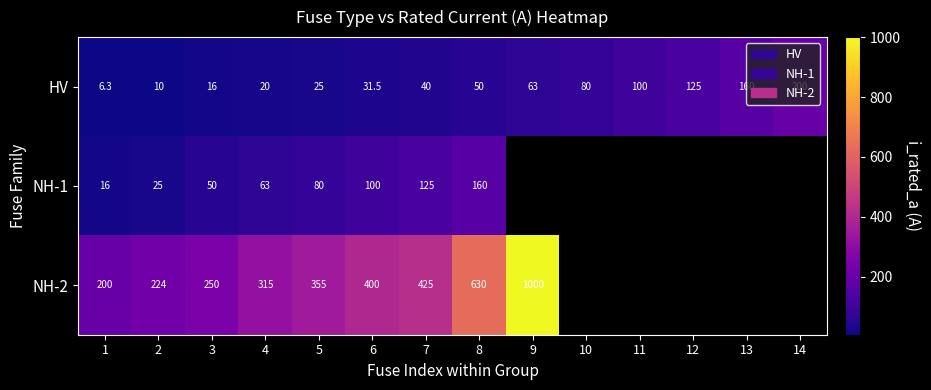

What is the difference between the second highest and second lowest values in the HV series?

150.0